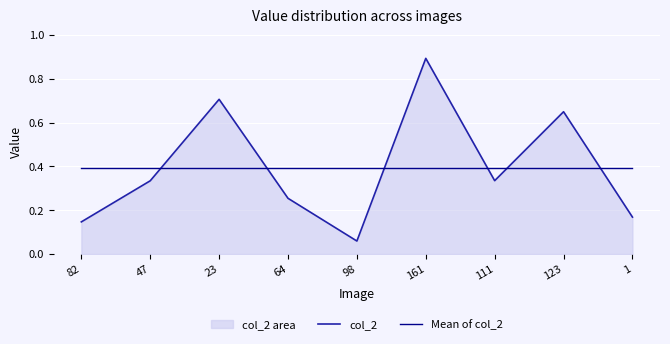

List the series in order of their peak value, lowest first.

Mean of col_2, col_2